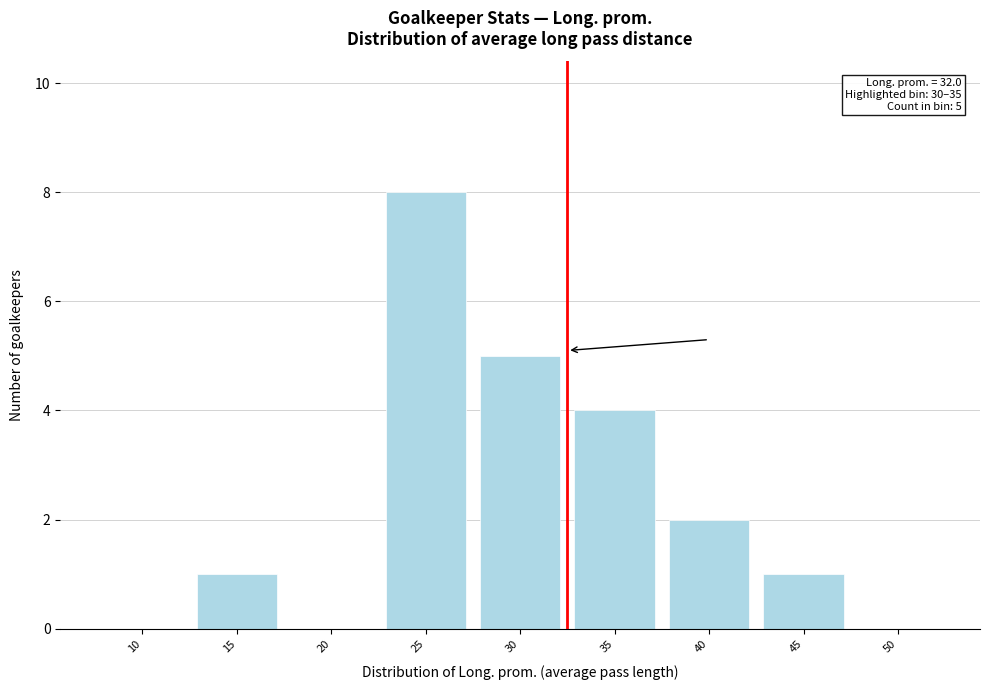

Reading right to left, list all the values displayed in this chart.

50=0	45=1	40=2	35=4	30=5	25=8	20=0	15=1	10=0